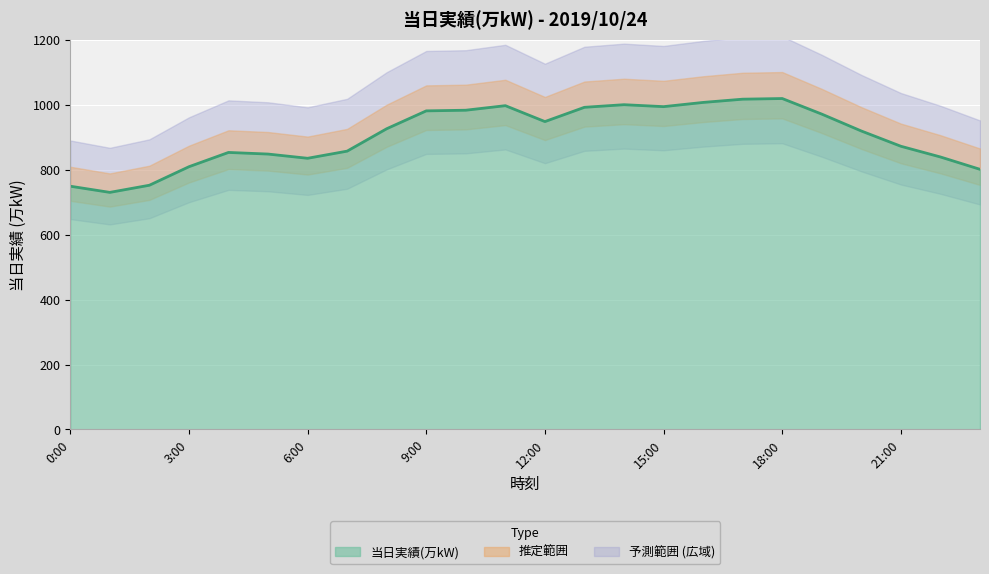

What is the sum of the values at 11:00 and 15:00?

1991